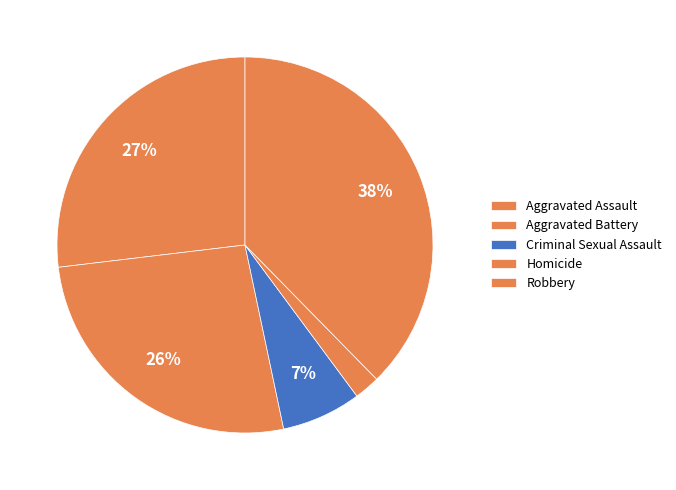

Which category has the biggest portion of the pie?

Robbery